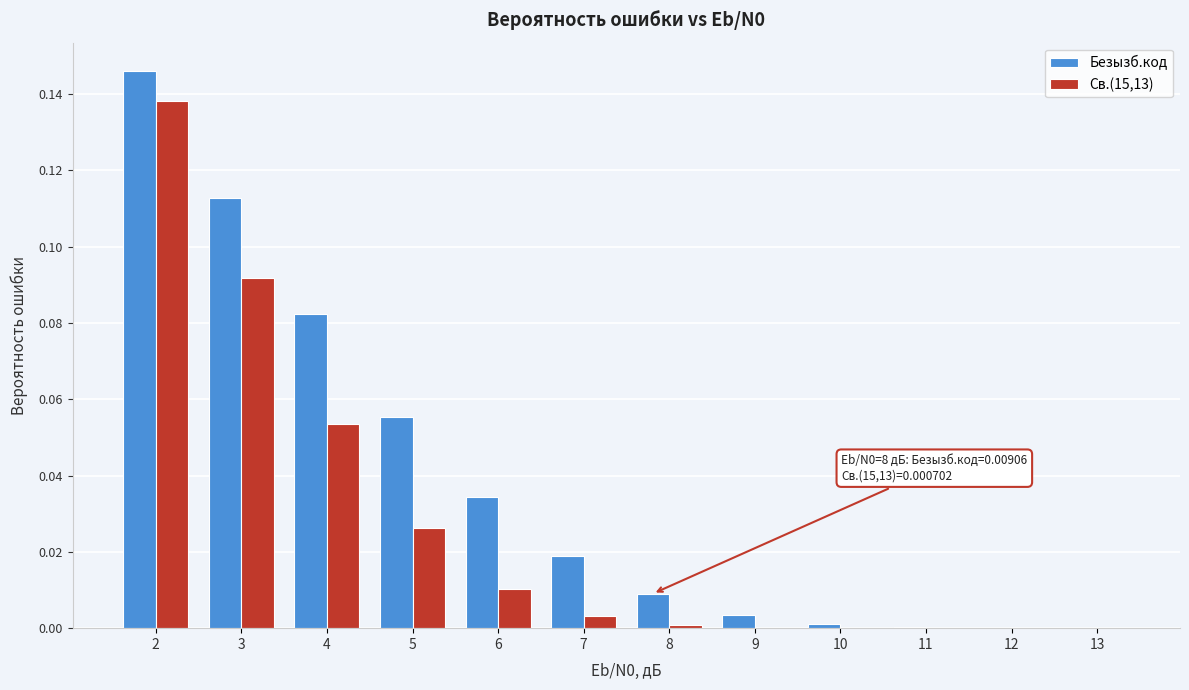

Which series has the largest total across all categories?

Безызб.код